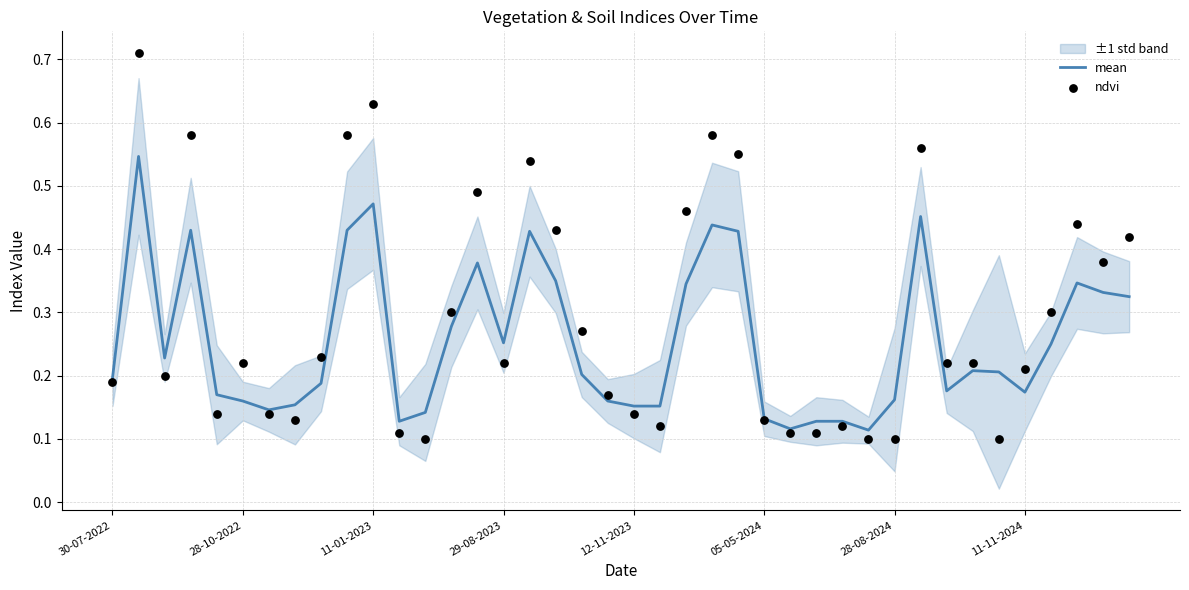

Which series has the largest total across all categories?

ndvi